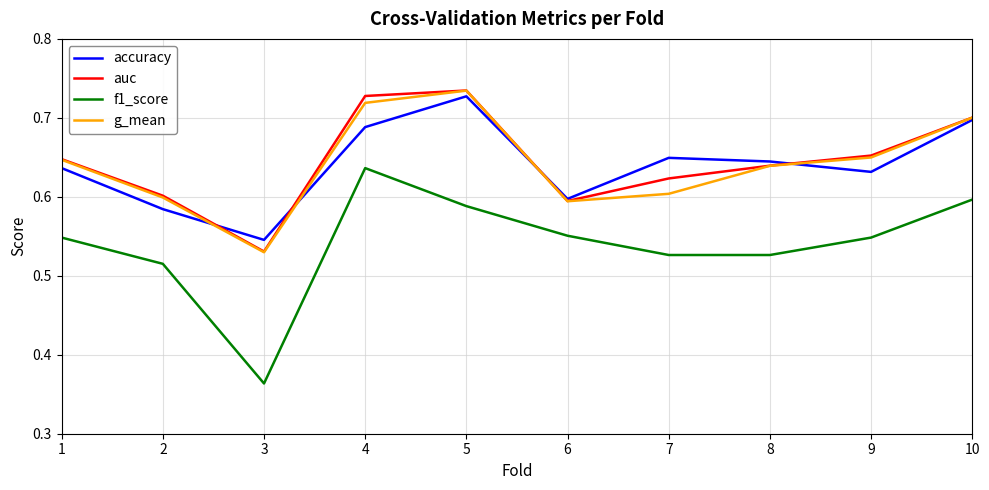

True or false: g_mean and f1_score intersect in this chart.

False